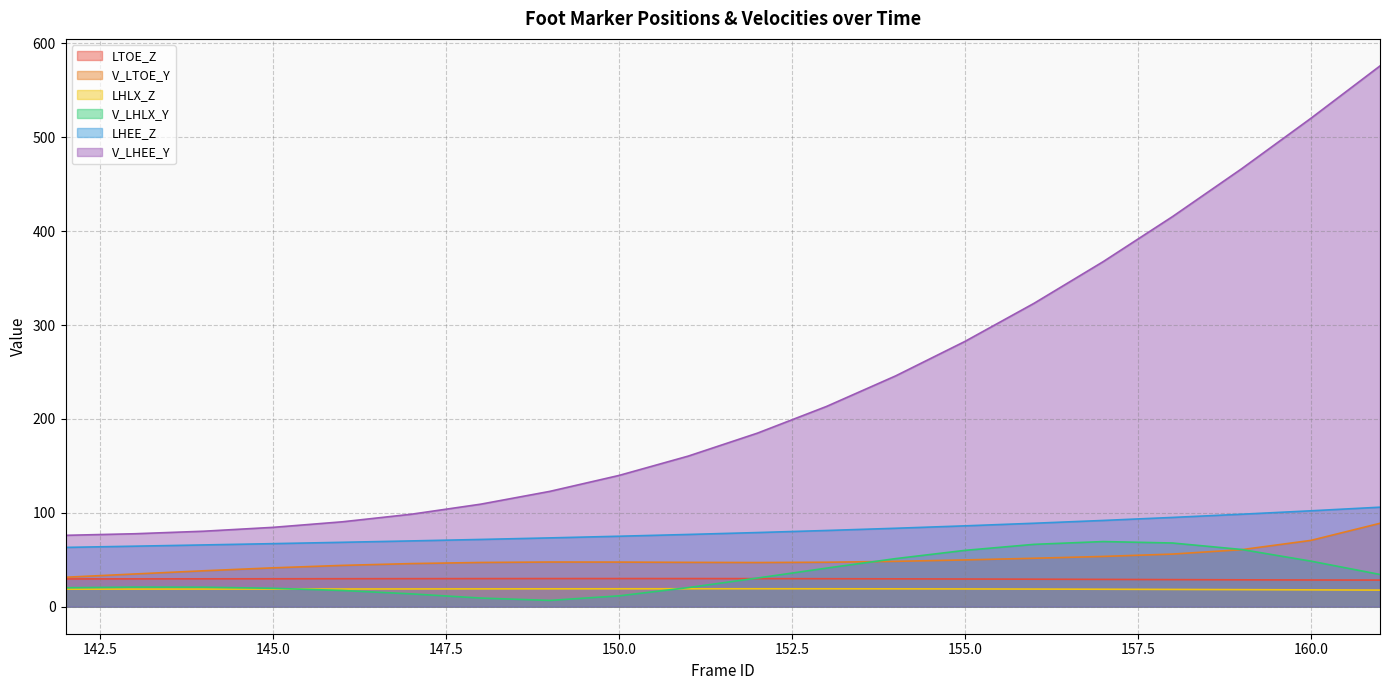

What are all the series names shown in the legend?

LTOE_Z, V_LTOE_Y, LHLX_Z, V_LHLX_Y, LHEE_Z, V_LHEE_Y